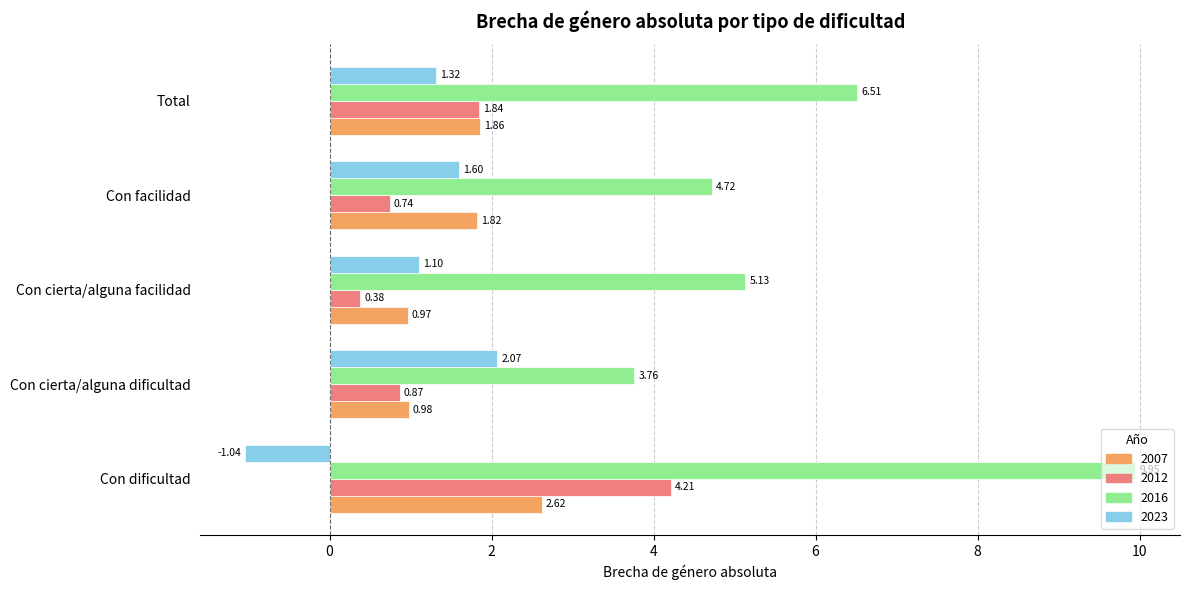

Rank the categories by 2016 value from lowest to highest.

Con cierta/alguna dificultad, Con facilidad, Con cierta/alguna facilidad, Total, Con dificultad